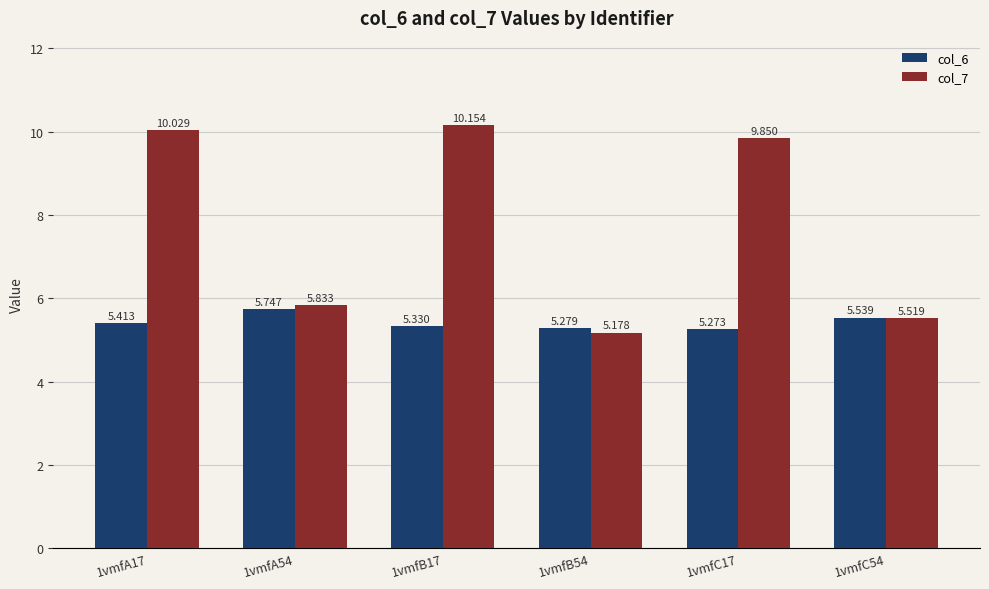

The col_7 series shows 8.8 at 1vmfC54. True or false?

False